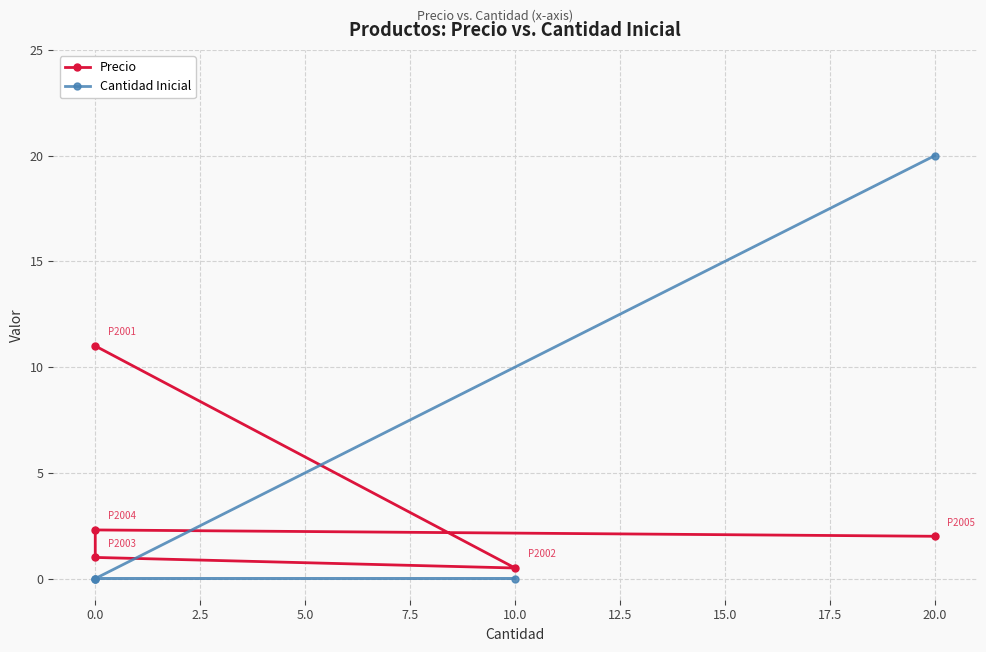

Rank the series at 20.0 from highest to lowest value.

Cantidad Inicial, Precio